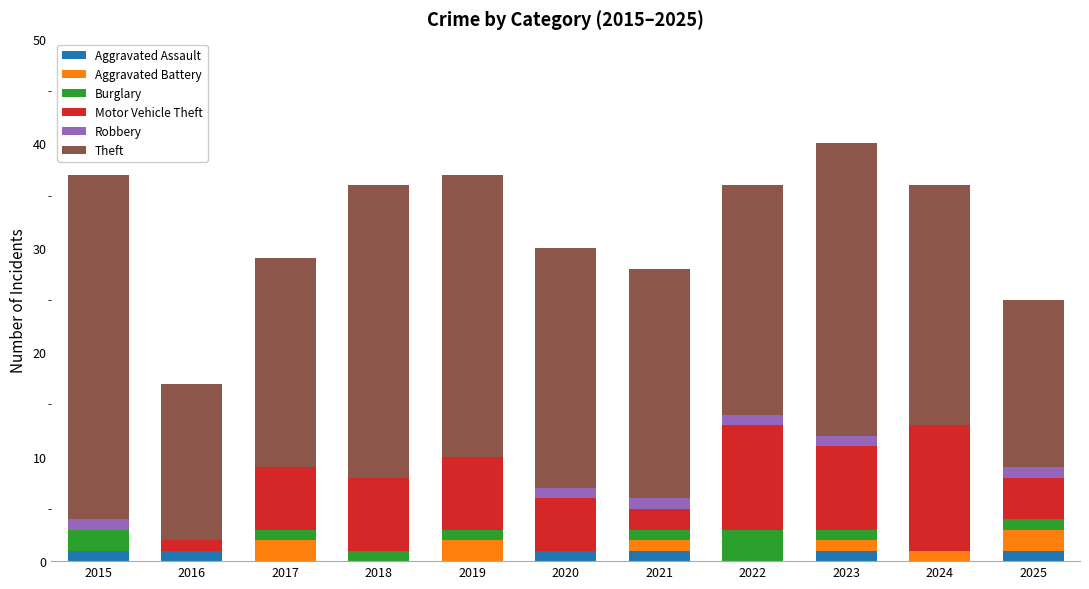

How many data points does each series have?

11